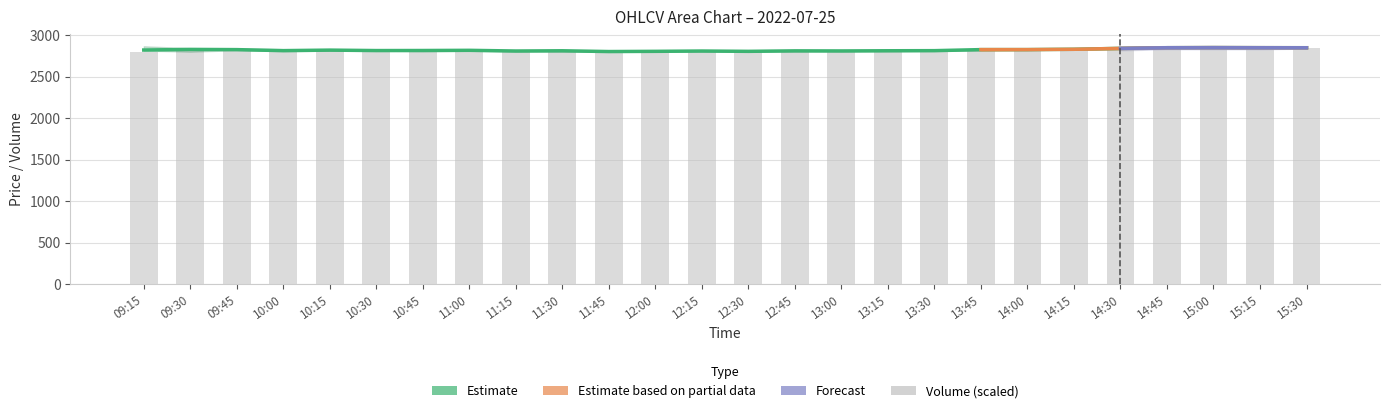

Is the value of close at 15:30 greater than the value of volume at 10:45?

Yes